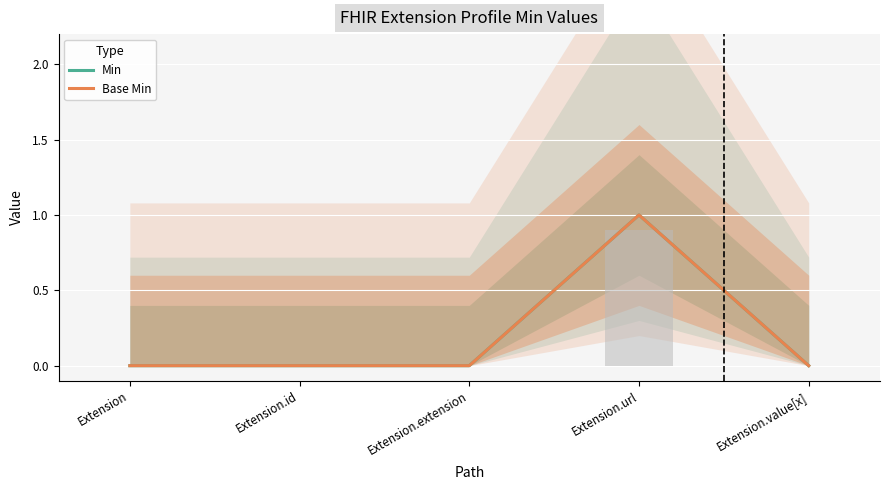

What is the label of the 5th bar from the right?

Extension